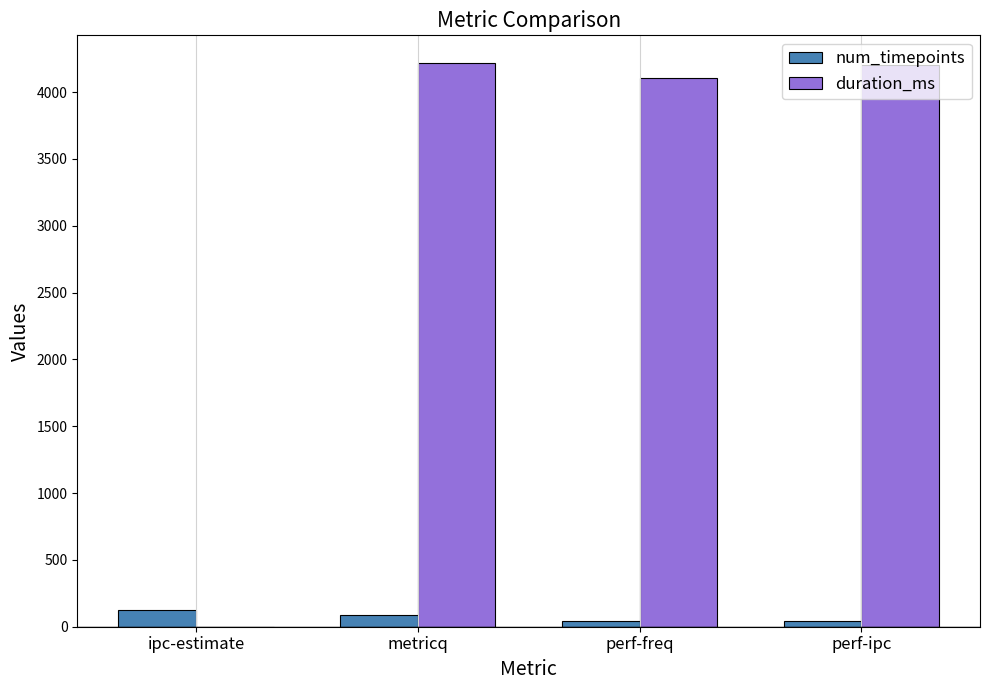

What is the greatest value displayed?

4214